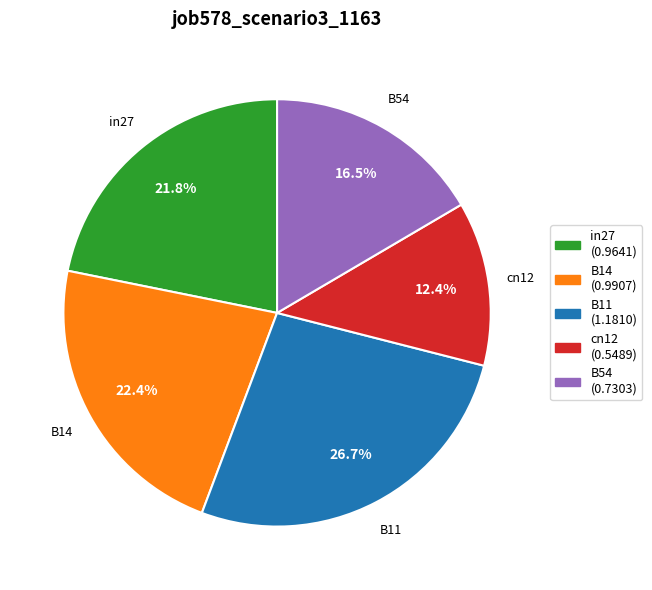

Which slice is the smallest?

cn12